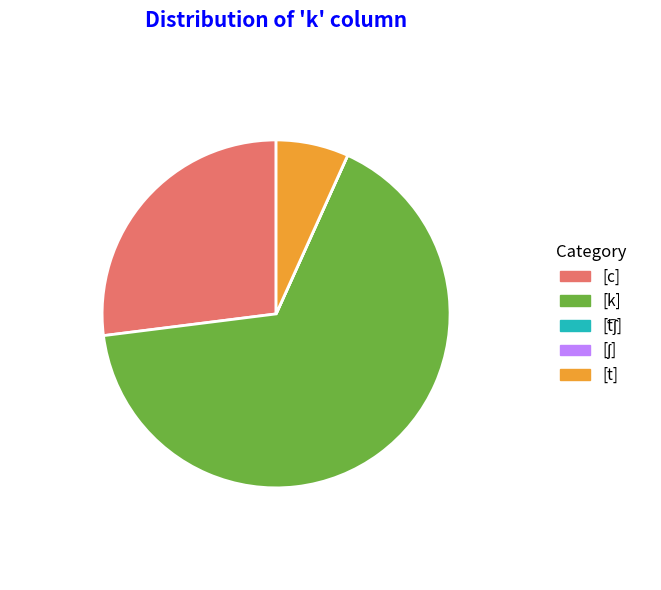

Is [k] the majority of the pie?

Yes